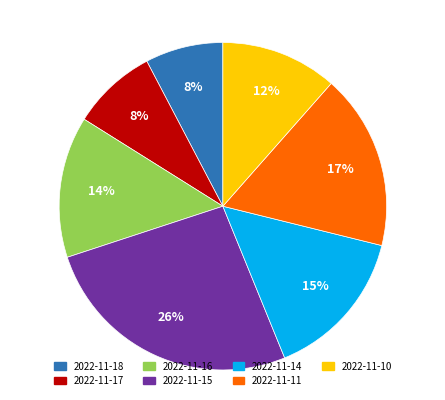

Which slice is the largest?

2022-11-15